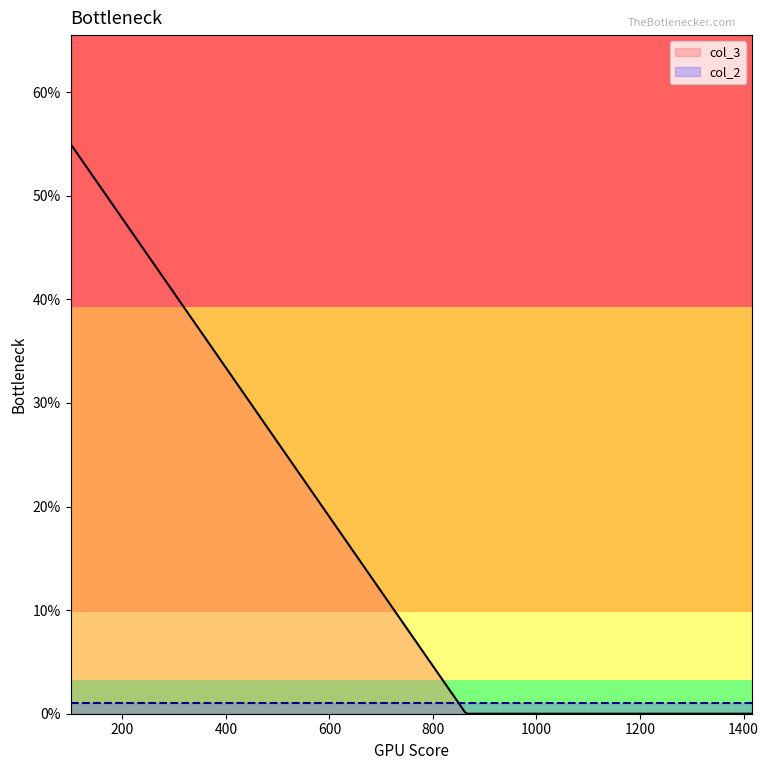

Which series has the largest range (max minus min)?

col_3